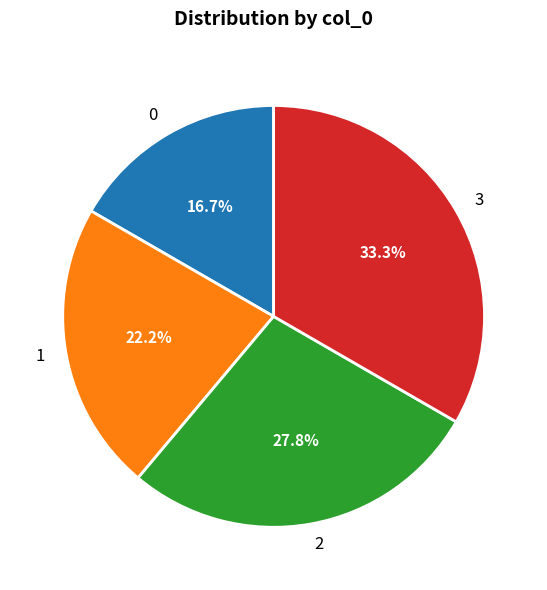

Is there any slice that represents more than half of the pie?

No